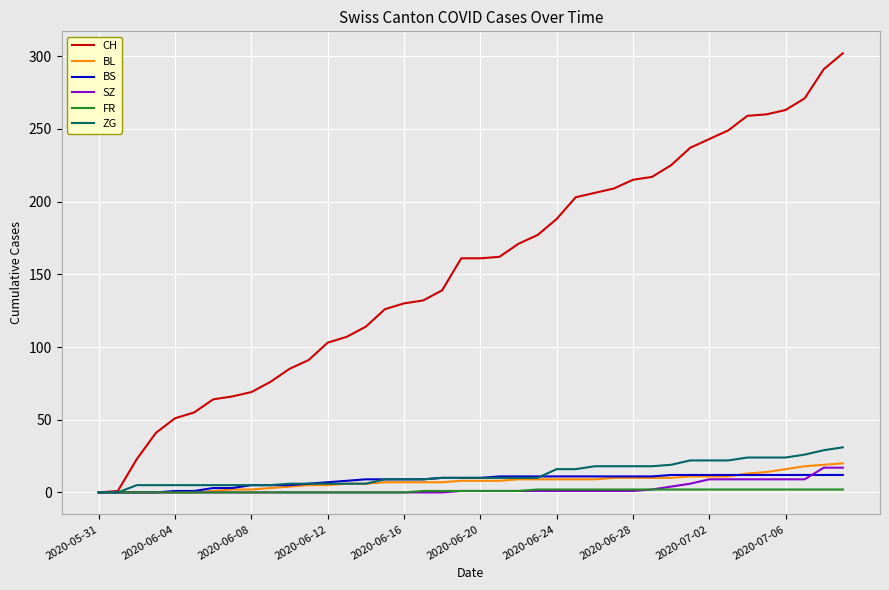

Which series has the widest spread of values?

CH